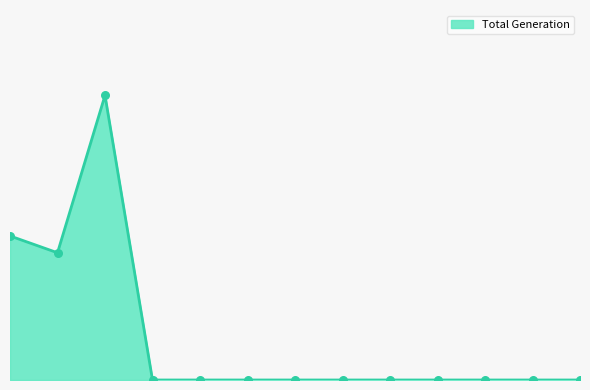

Is this an area chart (filled region under the line)?

Yes